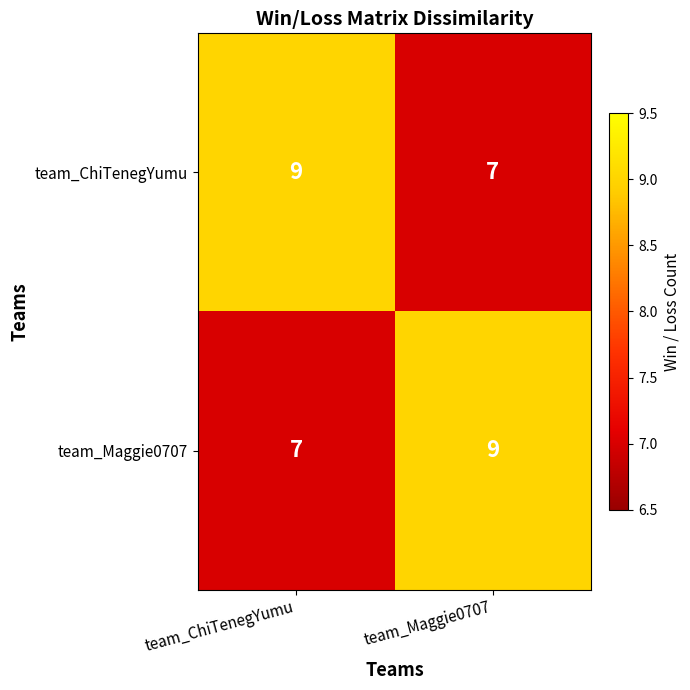

At team_ChiTenegYumu, list the series in order from largest to smallest.

team_ChiTenegYumu, team_Maggie0707